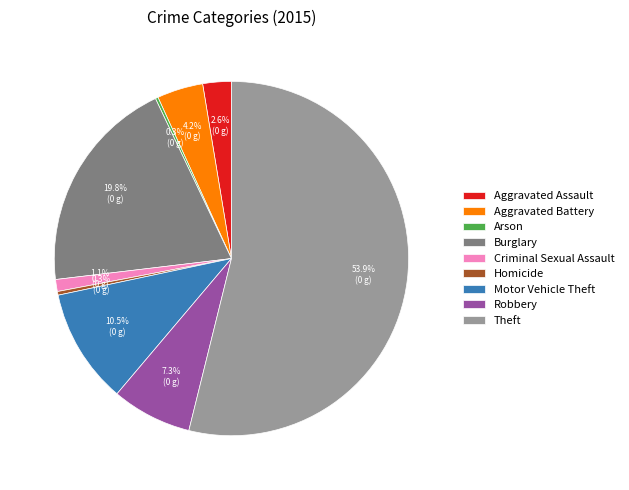

Do Homicide and Aggravated Battery together represent more than half of the pie?

No